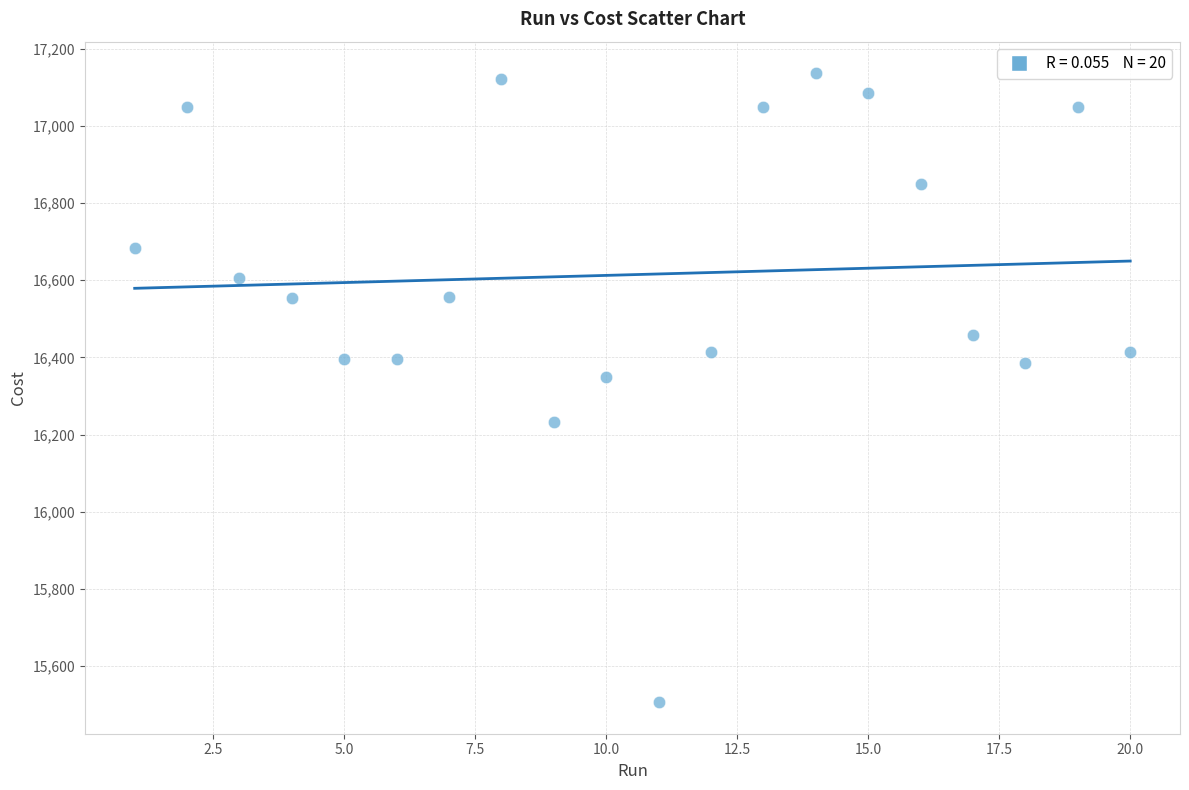

What Y value in the scatter plot is closest to 16321?

16350.0